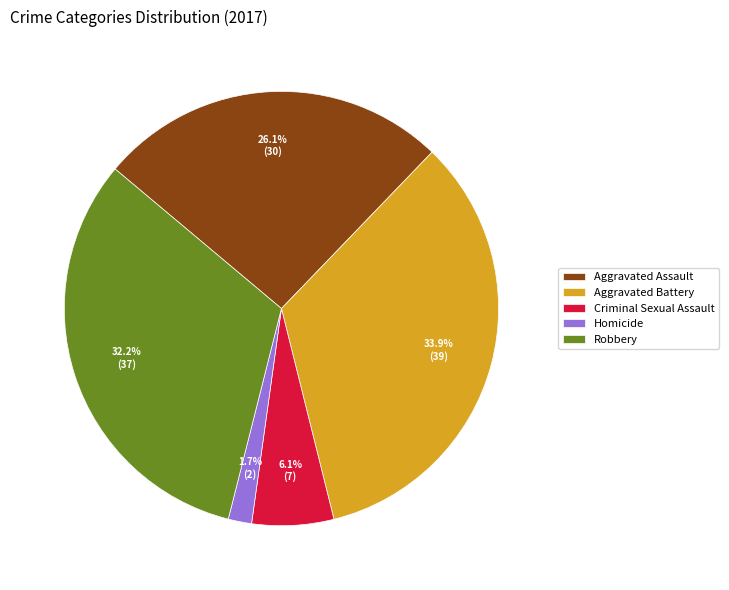

Count the number of slices in the pie.

5